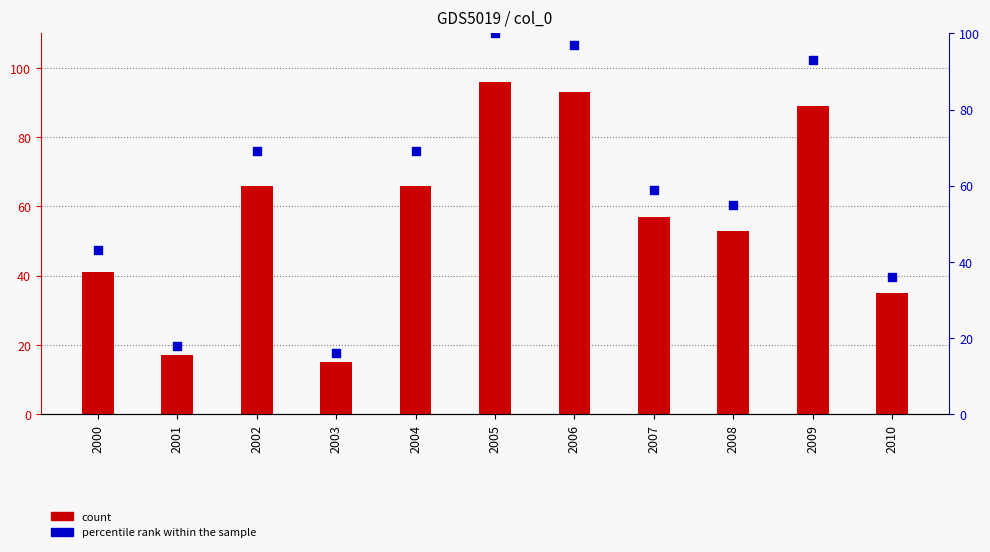

Is the value of count at 2003 greater than the value of percentile rank within the sample at 2005?

No